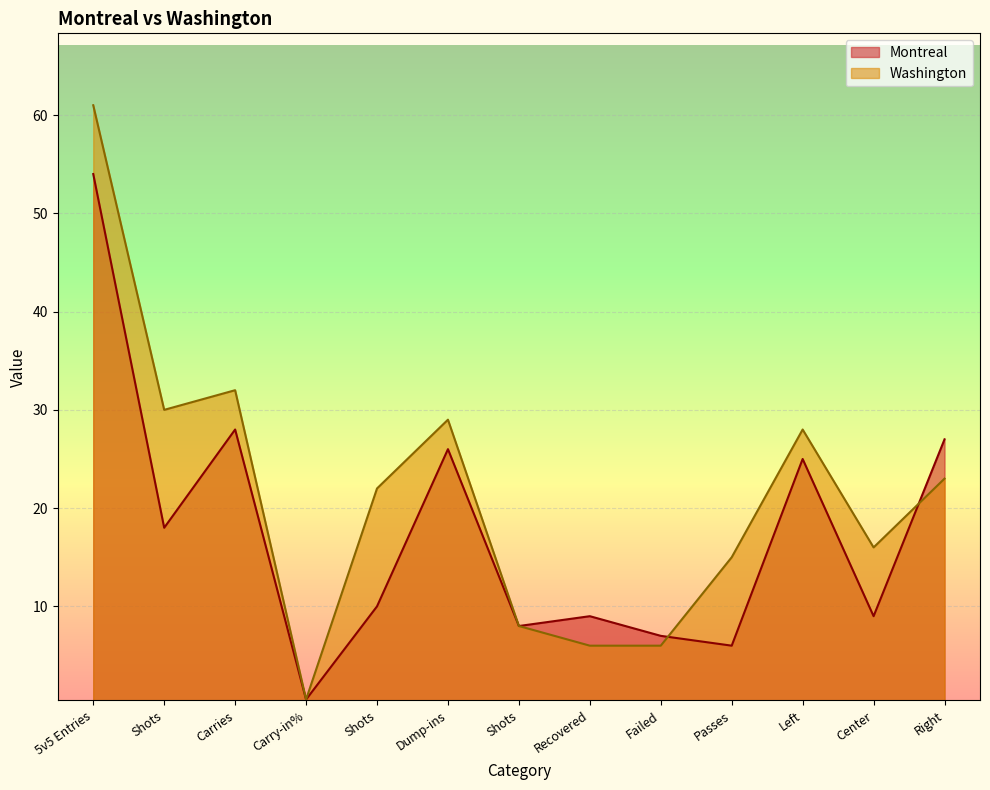

What is the sum of the Montreal values at Failed and Carries?

35.0